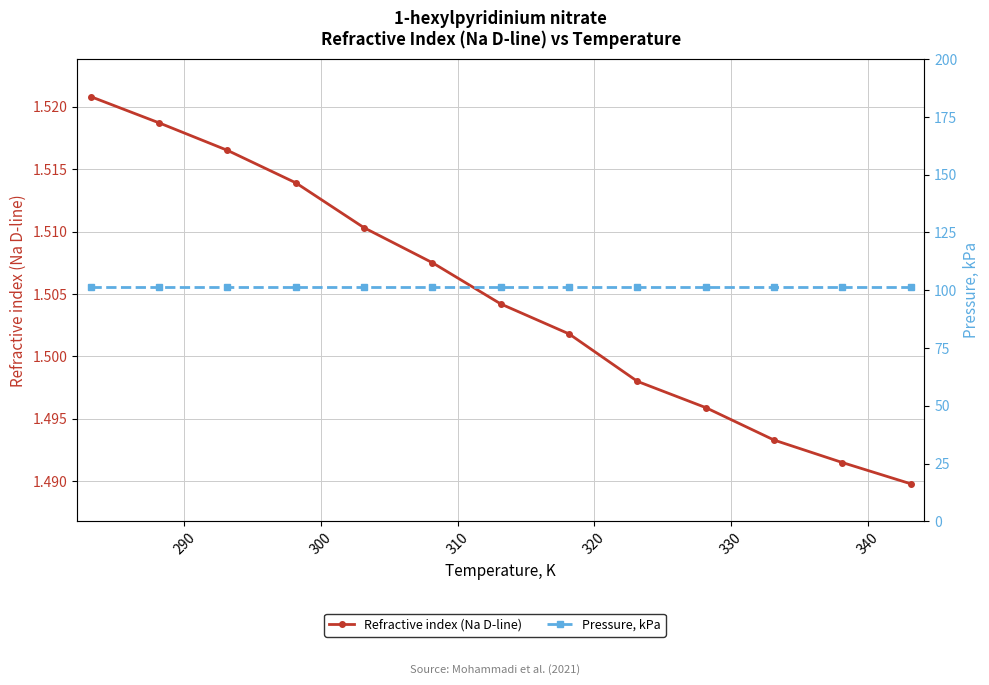

What is the value of the Pressure, kPa point at the 7th from the left?

101.3